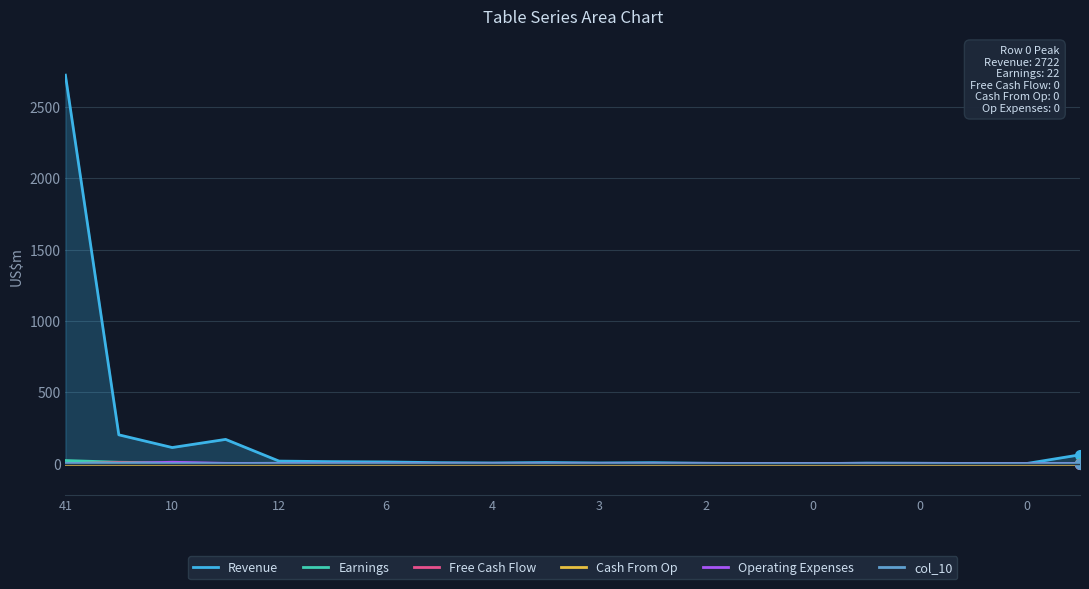

Reading left to right, what are all the values shown in this chart?

Revenue: 2722	202	113	170	18	14	12	7	5	8	5	7	3	0	0	4	3	1	1	62
Earnings: 22	10	5	1	3	0	0	1	1	0	0	0	0	0	0	0	0	0	0	2
Free Cash Flow: 0	7	1	2	0	0	0	0	0	0	0	0	0	0	0	0	0	0	0	0
Cash From Op: 0	0	0	0	0	0	0	0	0	0	0	0	0	0	0	0	0	0	0	0
Operating Expenses: 0	0	10	2	1	0	0	0	0	0	0	0	0	0	0	0	0	0	0	0
col_10: 1	2	0	0	0	0	0	0	0	0	0	0	0	0	0	0	0	0	0	0